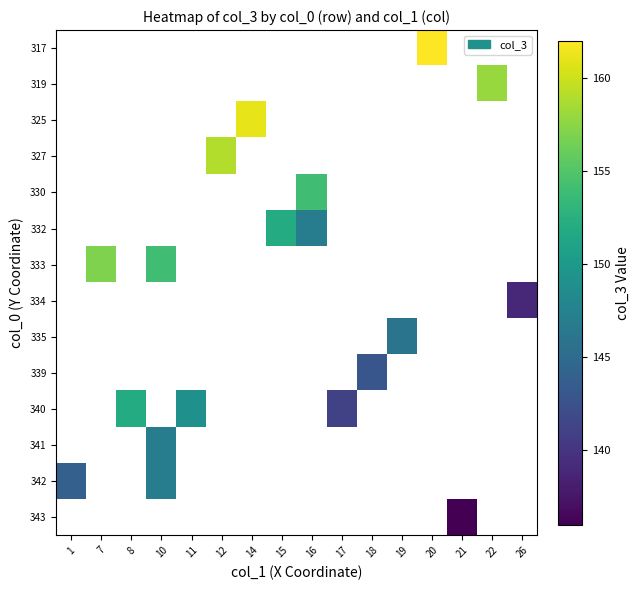

What is the minimum value shown in the chart?

136.0